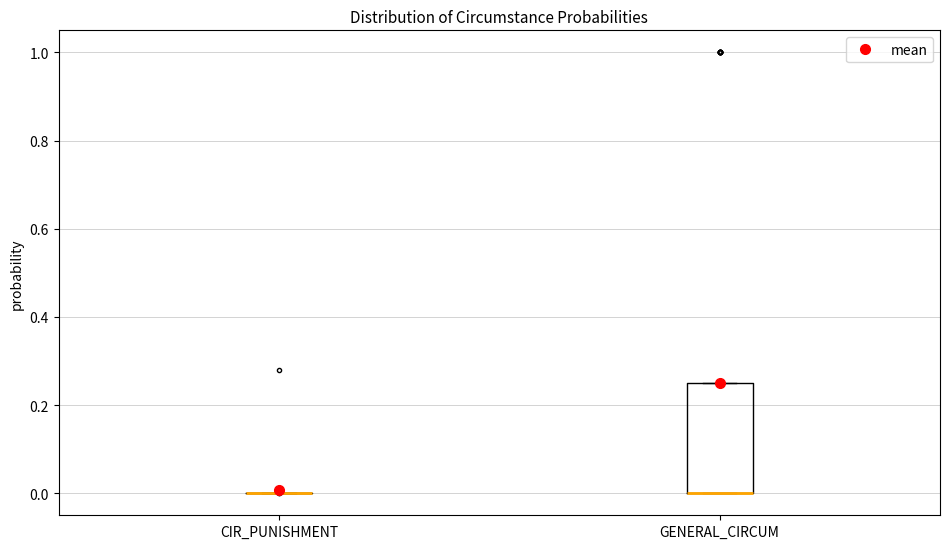

Reading left to right, read every box against the y-axis: the position of its median line, the range the box covers, and the ends of its whiskers. The values are not printed on the chart, so give them approximately, as read against the axis.

CIR_PUNISHMENT: box collapsed to a line at 0.00, whiskers 0.00 to 0.00
GENERAL_CIRCUM: median 0.00 (drawn on the box's lower edge), box 0.00 to 0.26, whiskers 0.00 to 0.26